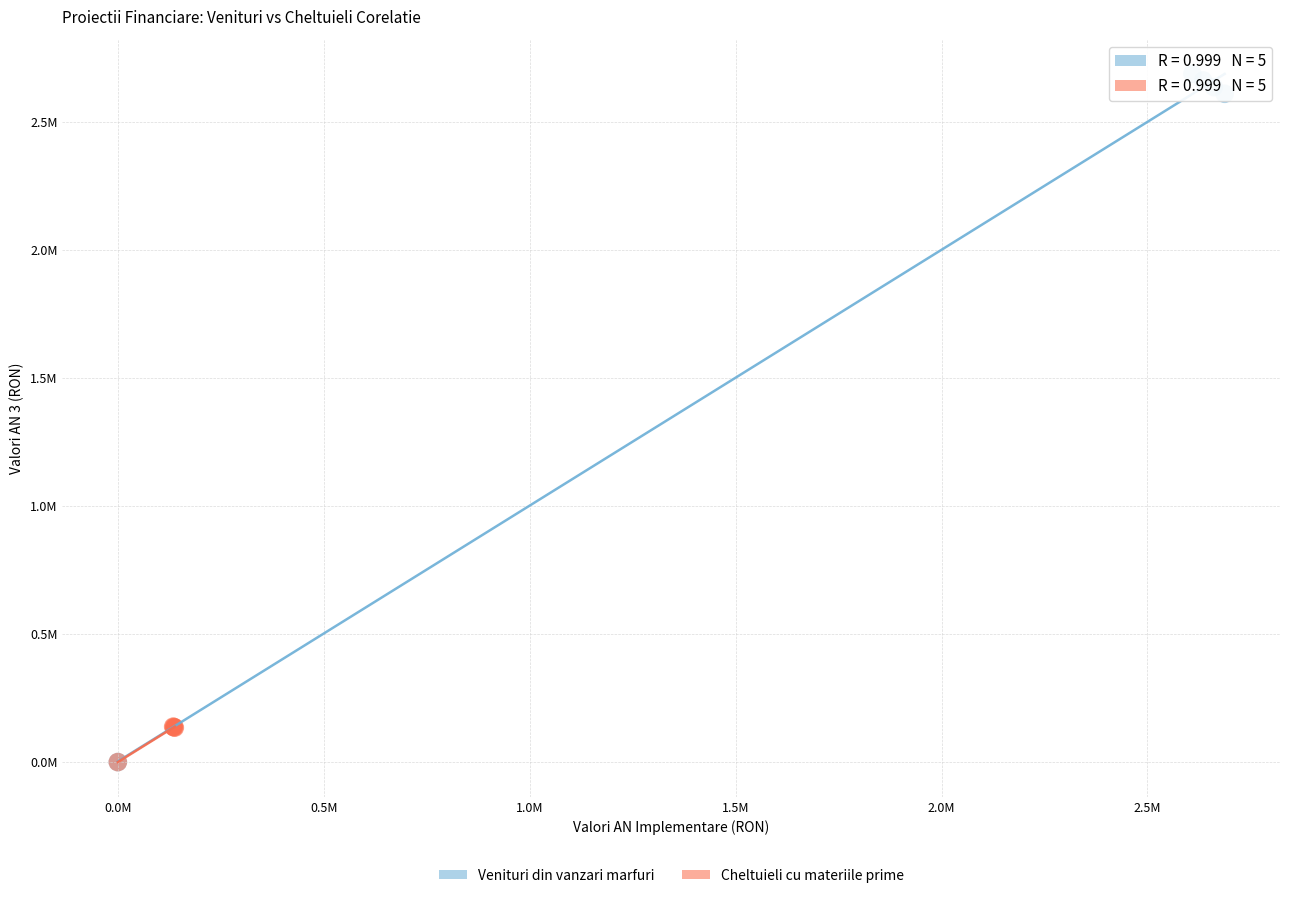

What are all the series names shown in the legend?

Venituri din vanzari marfuri, Cheltuieli cu materiile prime